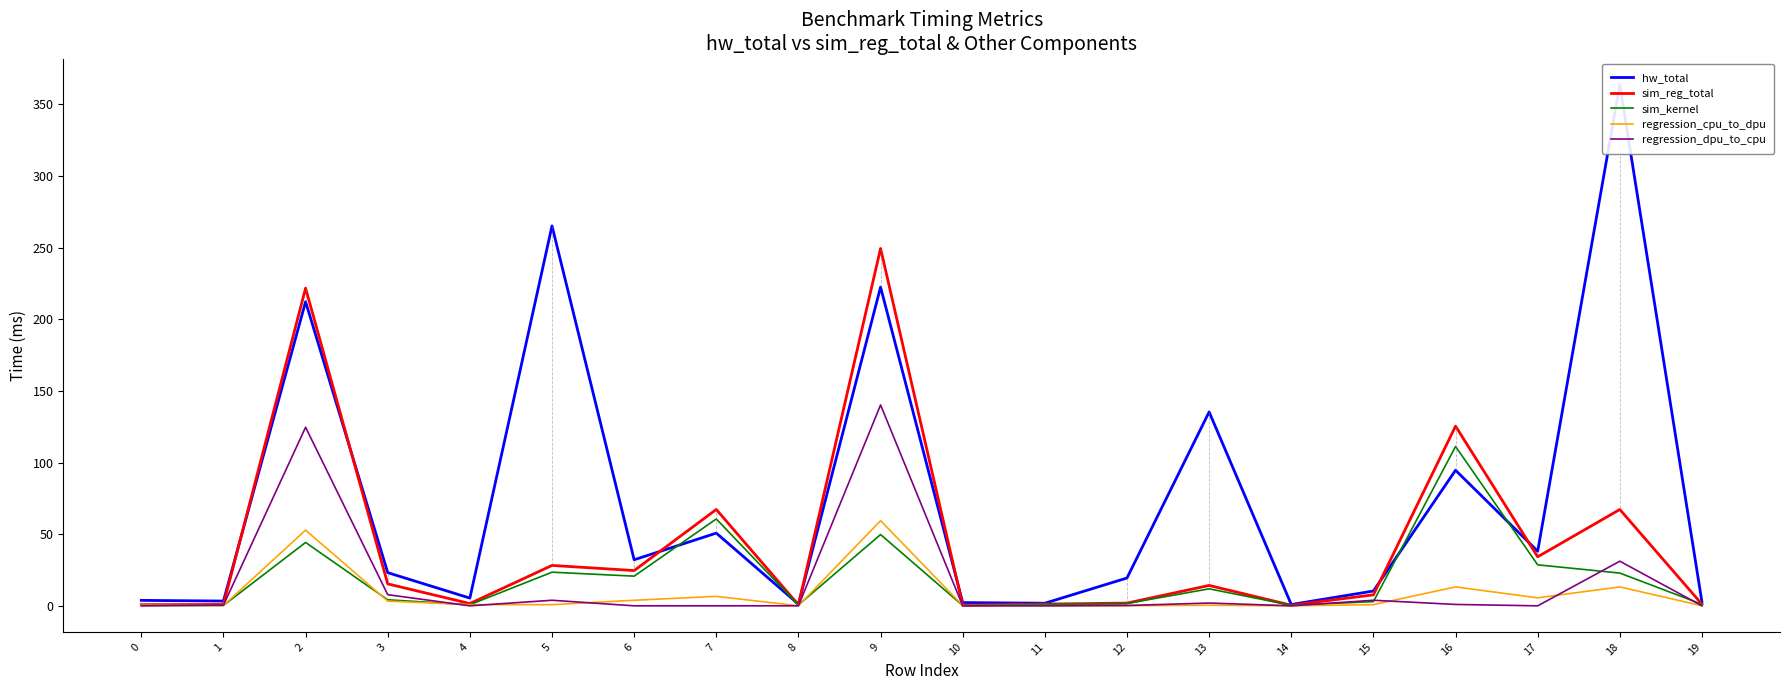

Where is the first local maximum for sim_kernel?

2